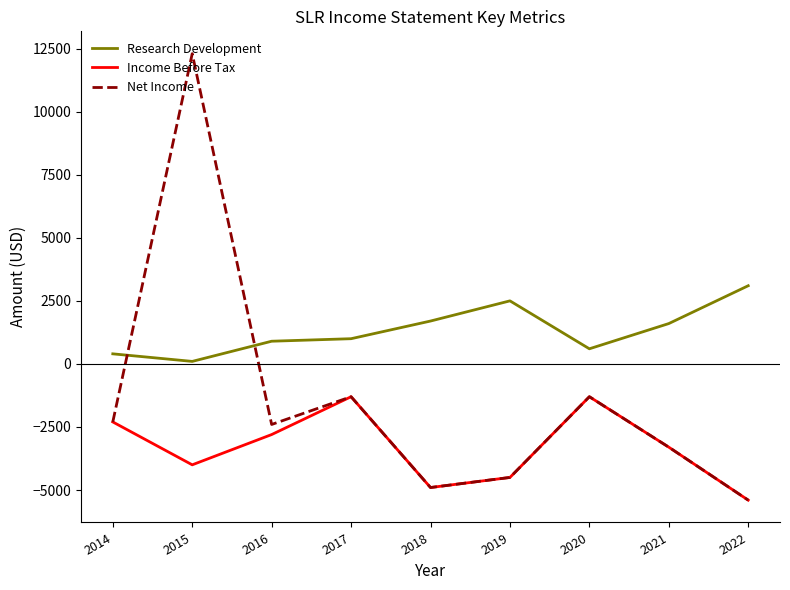

What is the average value of the Net Income series?

-1456